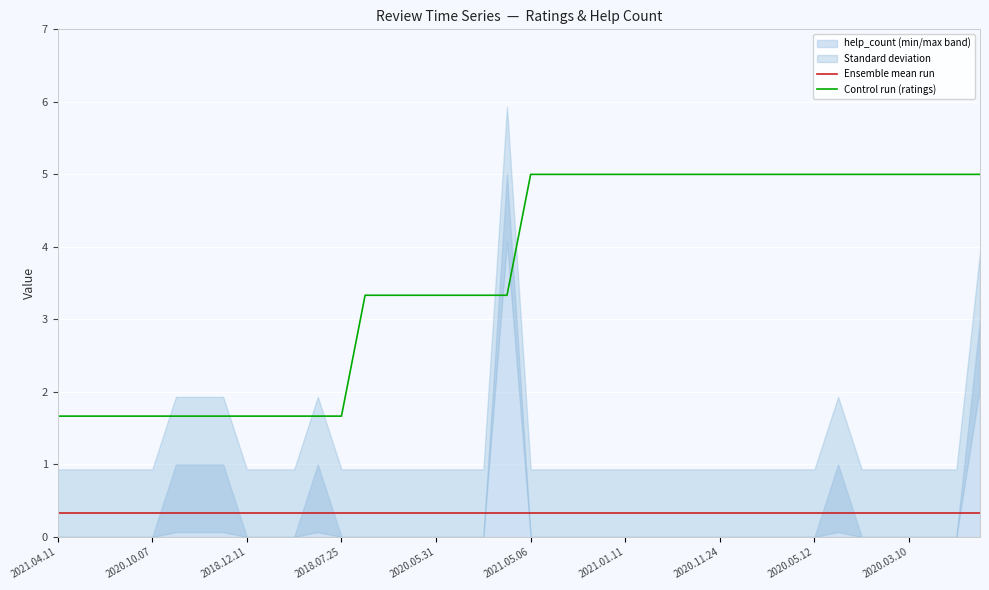

Does the chart display data point markers on the line(s)?

No